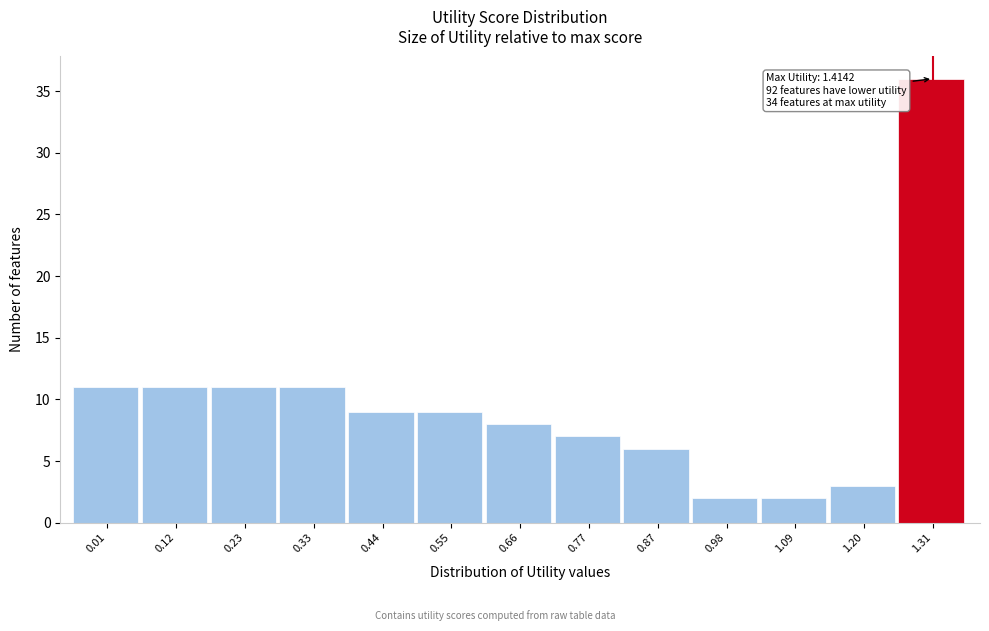

Reading left to right, list all the values displayed in this chart.

11	11	11	11	9	9	8	7	6	2	2	3	36